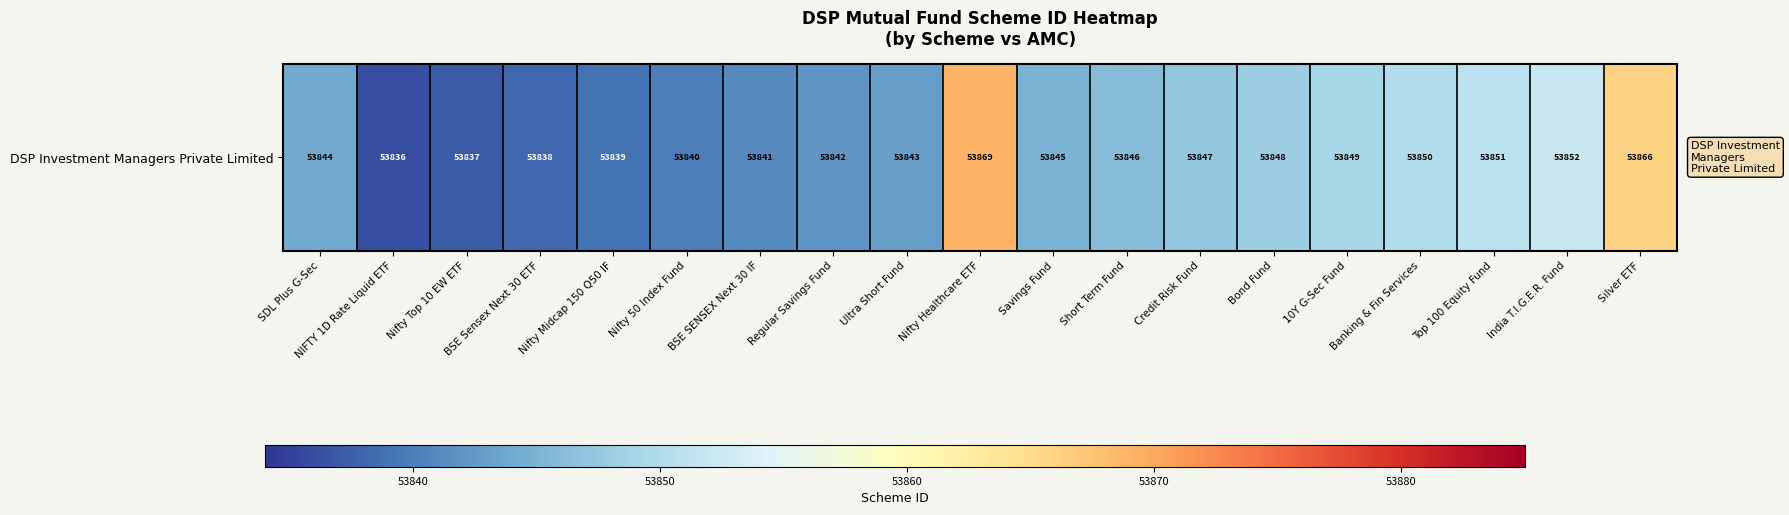

What is the change in value from Regular Savings Fund to Ultra Short Fund?

+1